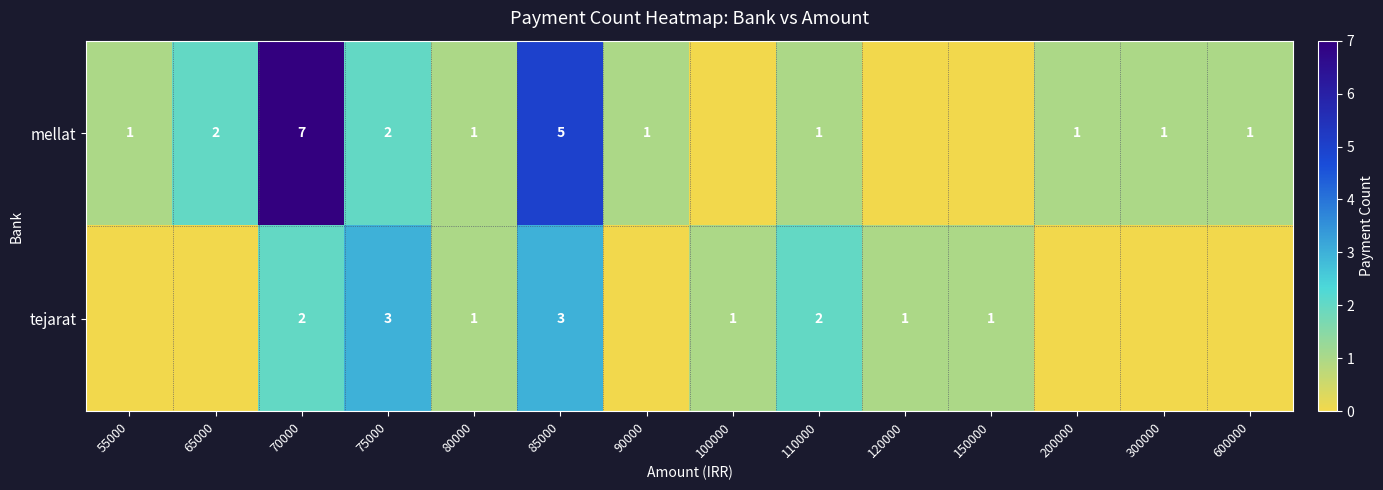

Is it true that mellat equals 1 at 300000?

True